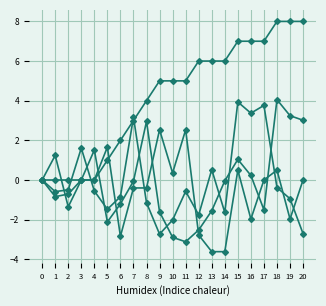

Count the number of data series in this chart.

4